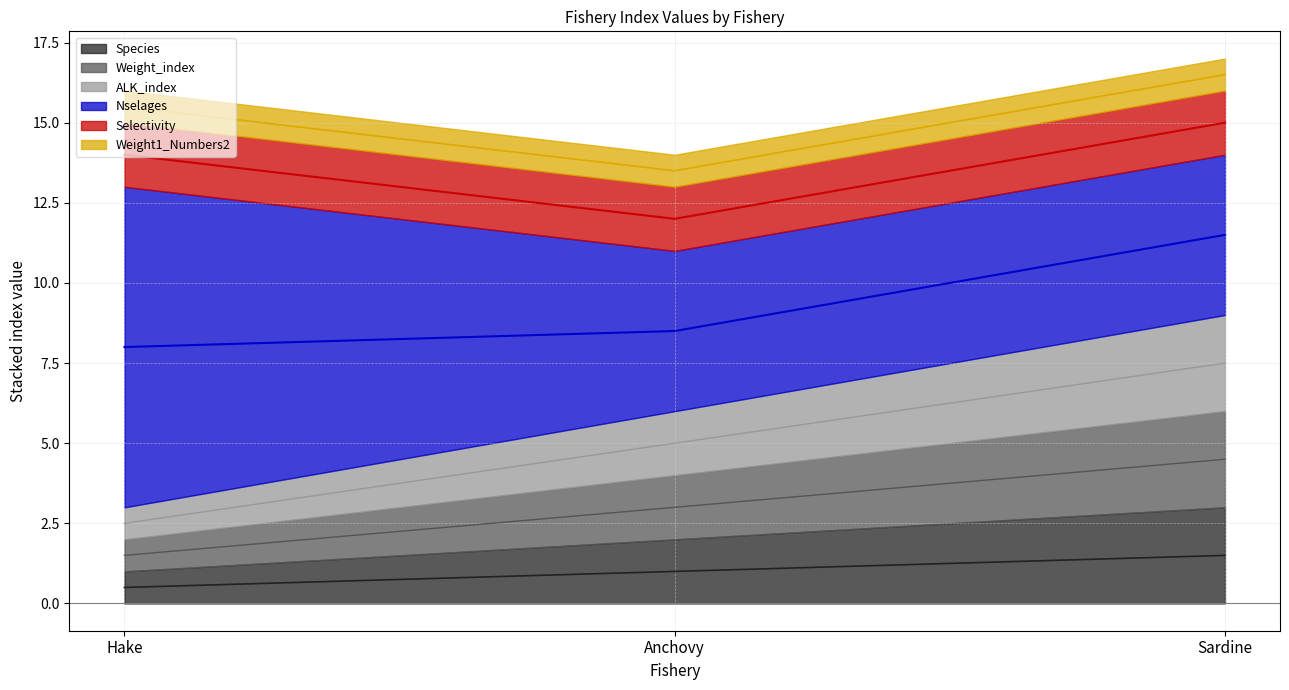

What is the label of the 1st point from the right?

Sardine